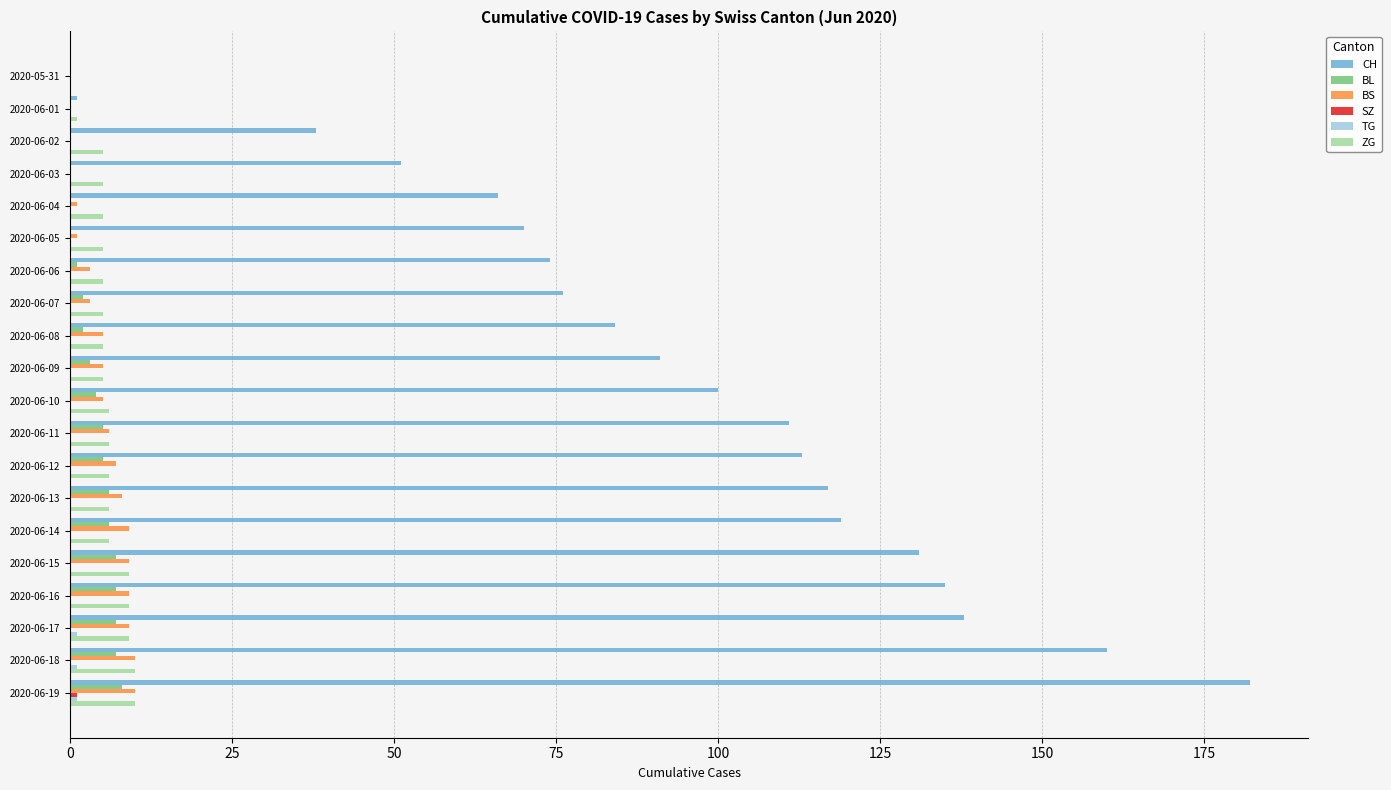

What is the total value across all series at 2020-06-13?

137